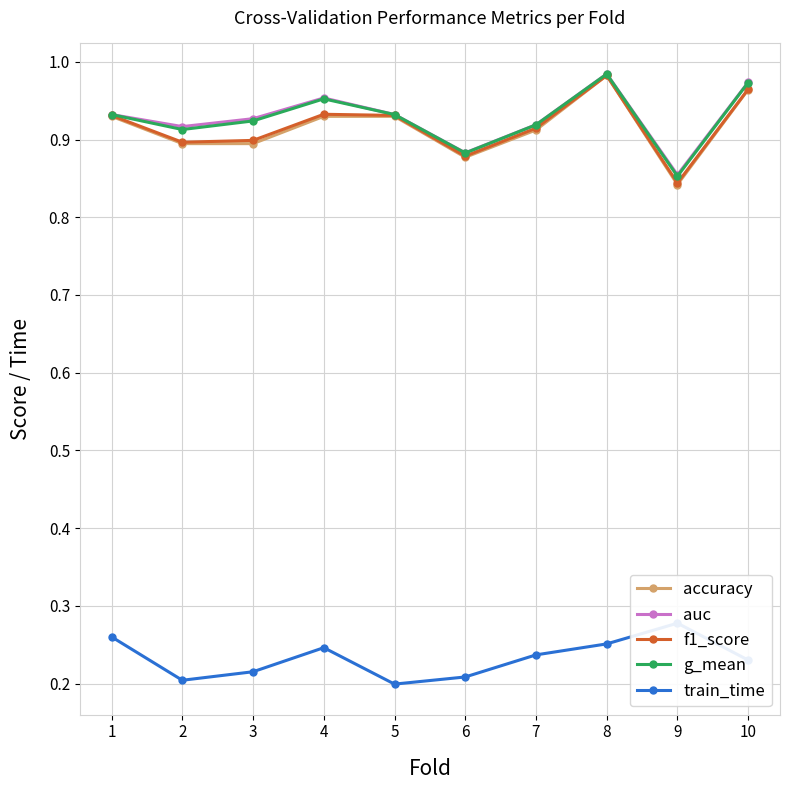

How many train_time values are between 0 and 1?

10